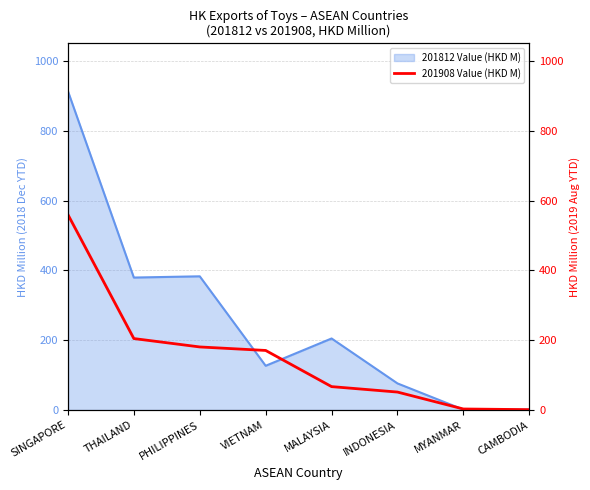

Does the chart display data point markers on the line(s)?

No